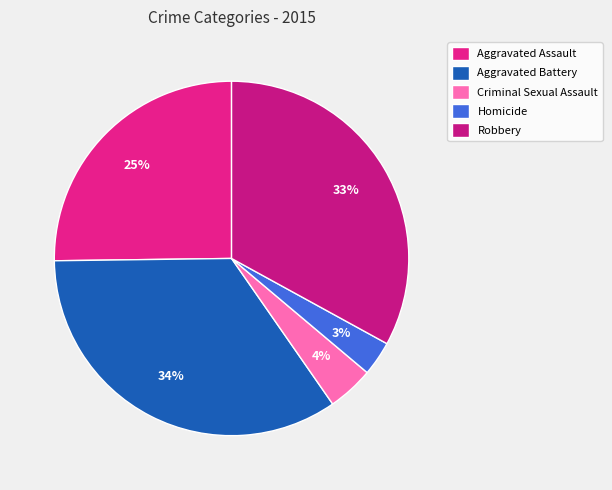

To the nearest percent, what percentage of the pie is Aggravated Assault?

25%